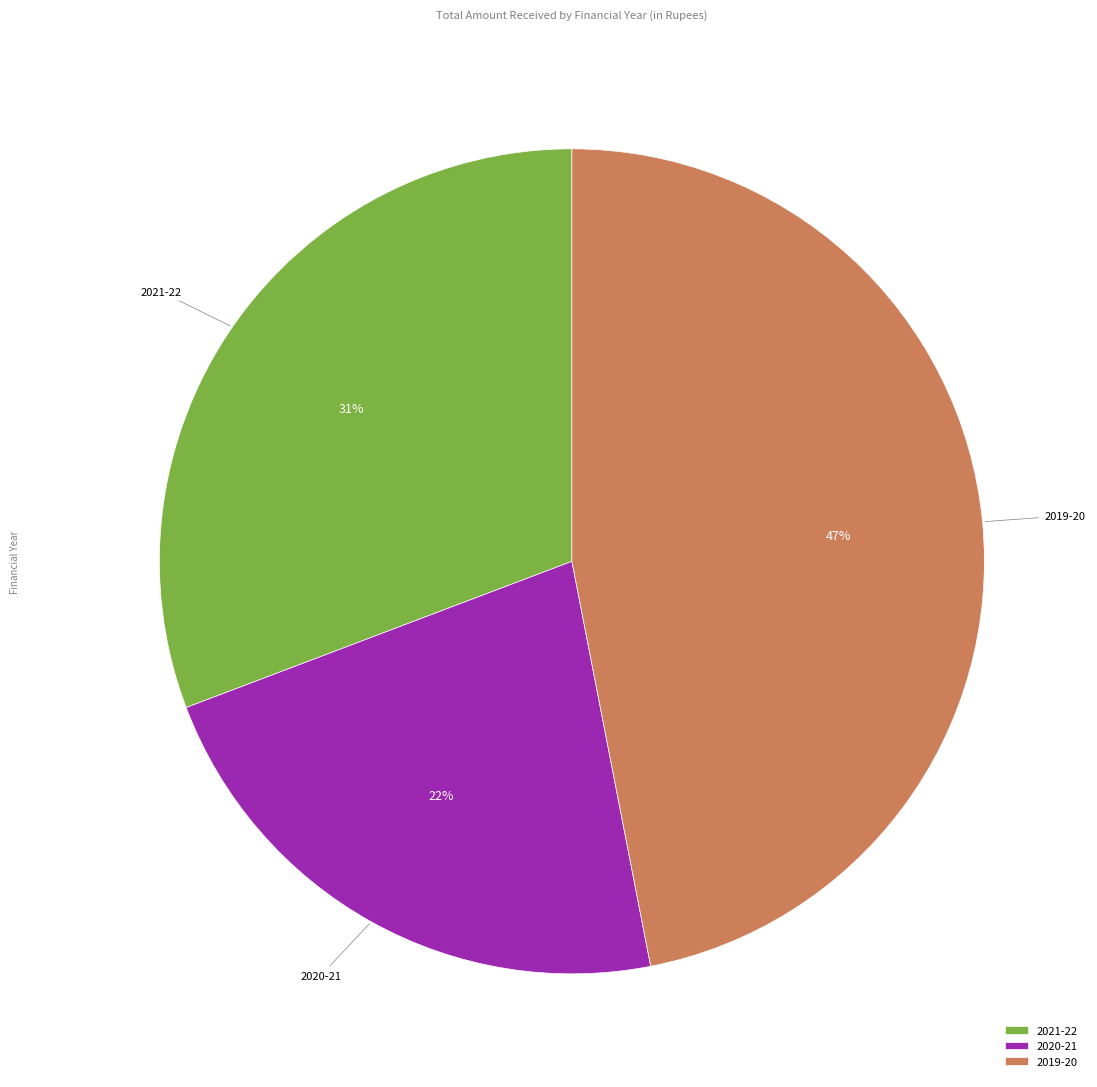

What is the smallest slice in the pie chart?

2020-21